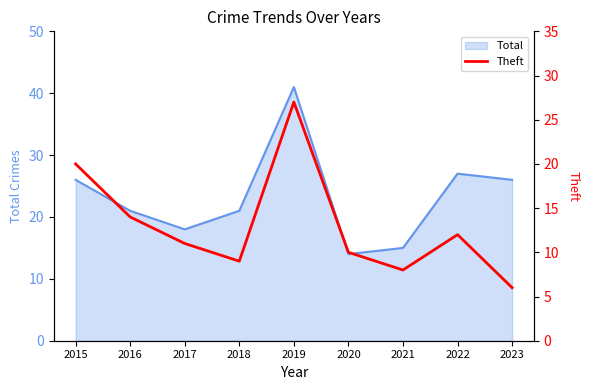

Is it true that Total equals 27 at 2022?

True